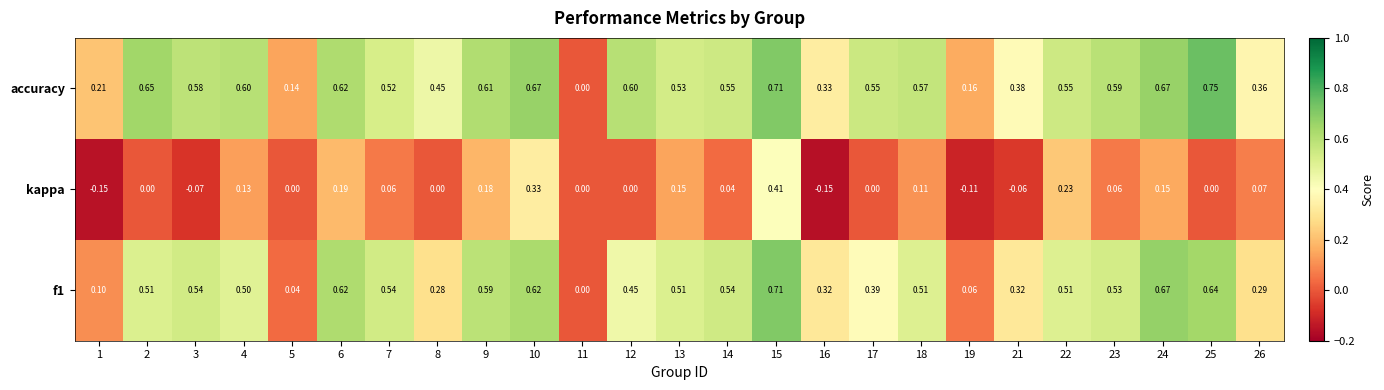

How many series are shown in this chart?

3